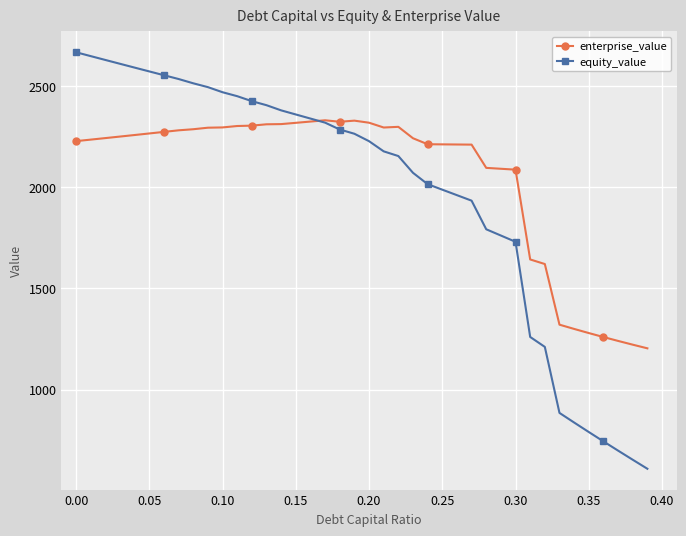

What is the minimum value for equity_value?

609.0